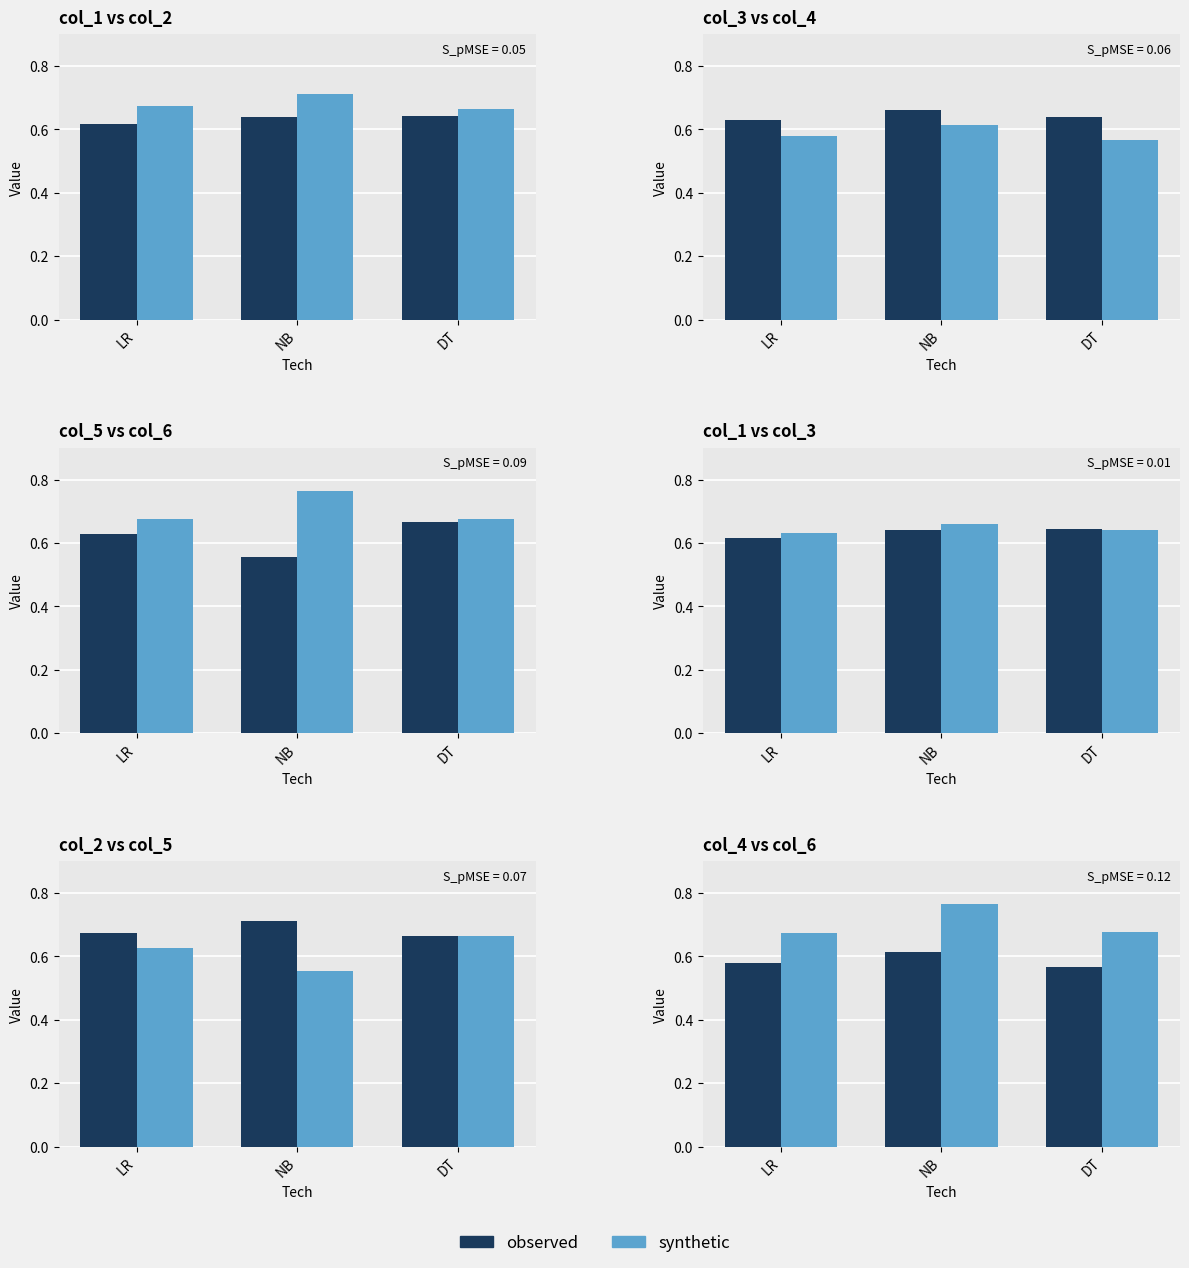

What is the difference between the synthetic values at NB and LR?

0.1